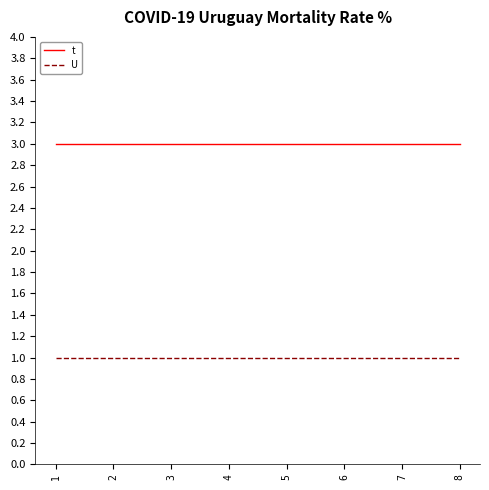

True or false: t has a value of 3 at 1.

True